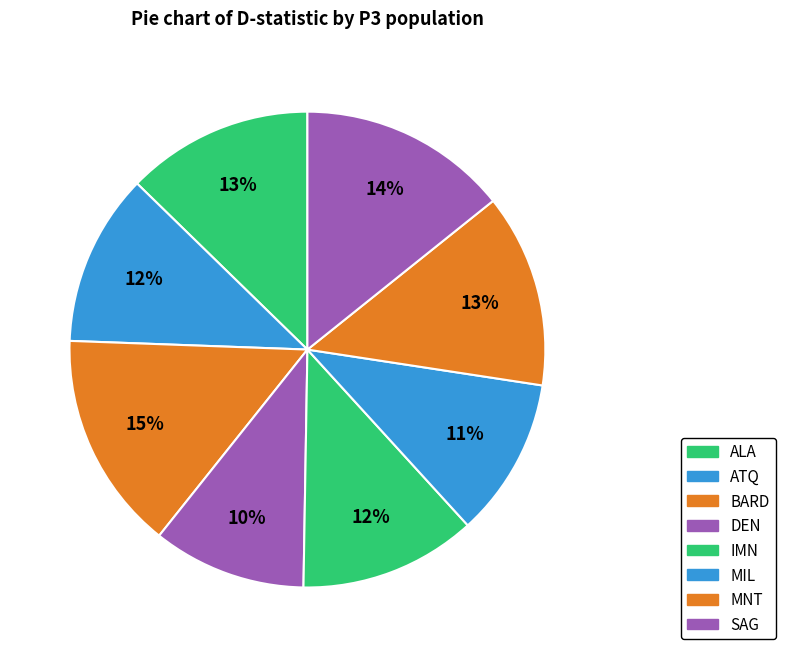

Count the number of slices in the pie.

8